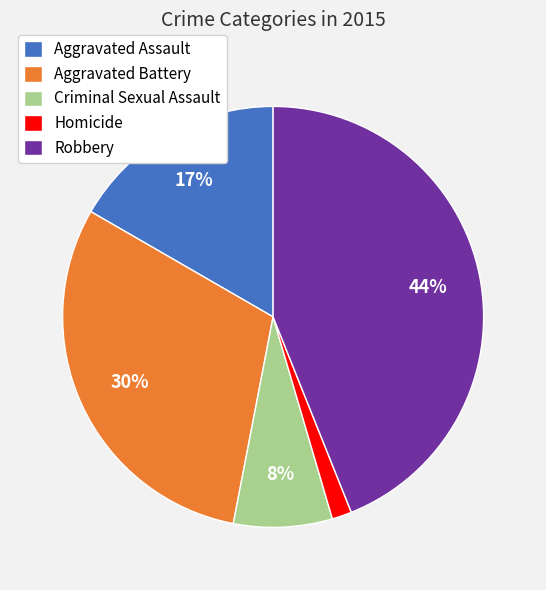

How many slices are in this pie chart?

5